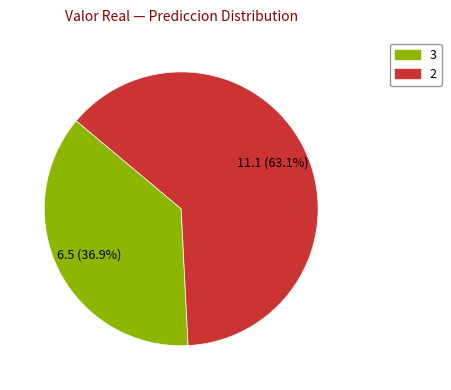

To the nearest percent, what is the difference between the largest and smallest slice percentages?

26%